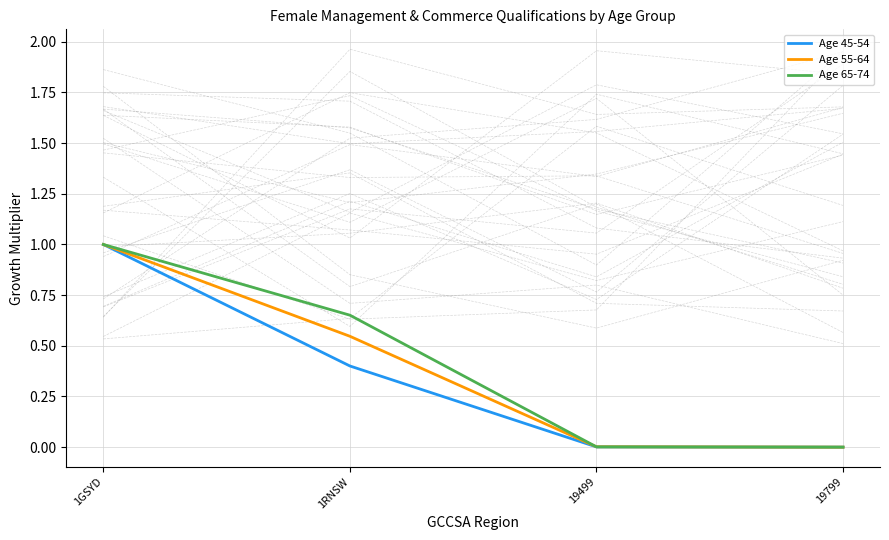

Reading left to right, what are all the values shown in this chart?

Age 45-54: 1.0	0.4	0.0	0.0
Age 55-64: 1.0	0.5	0.0	0.0
Age 65-74: 1.0	0.7	0.0	0.0